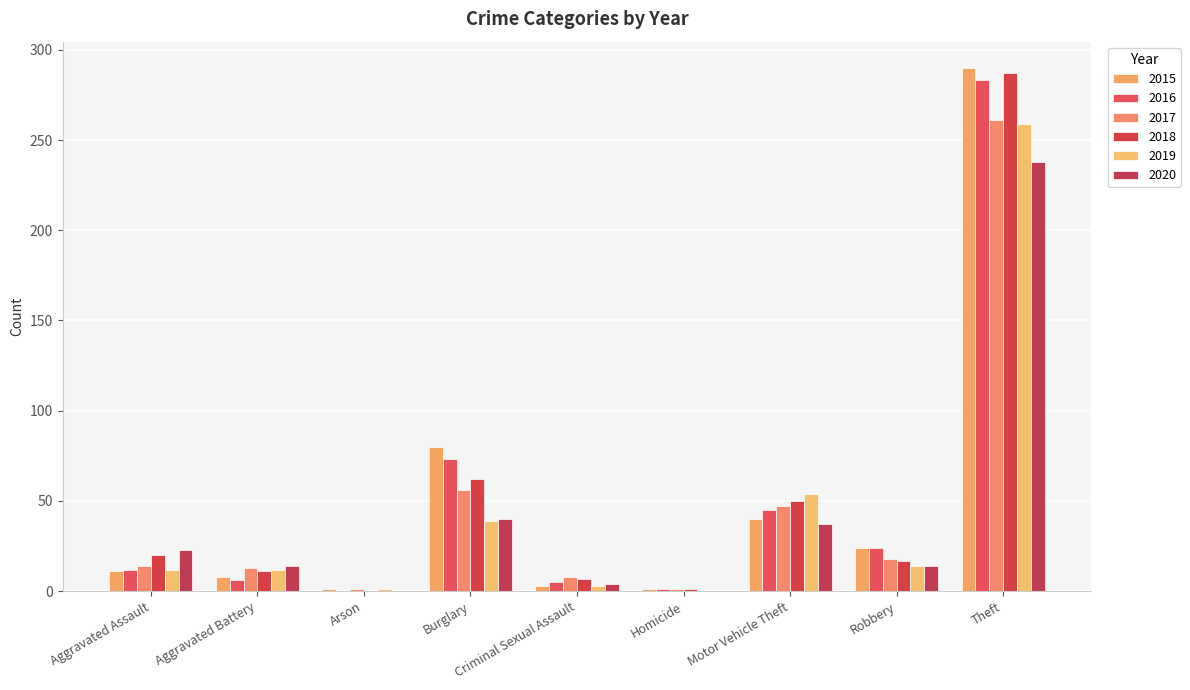

What is the difference between the maximum and second lowest values in the 2016 series?

282